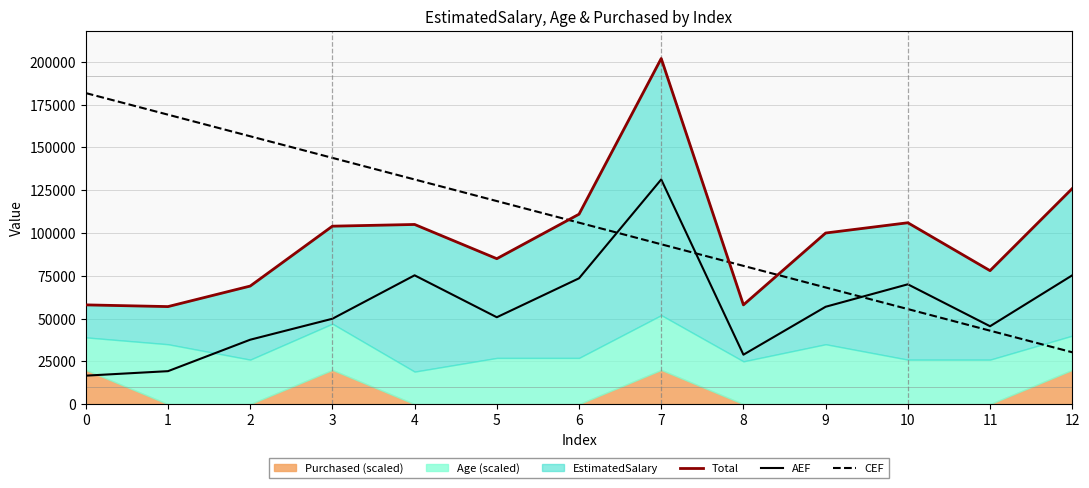

At which label is AEF closest to 73965?

6